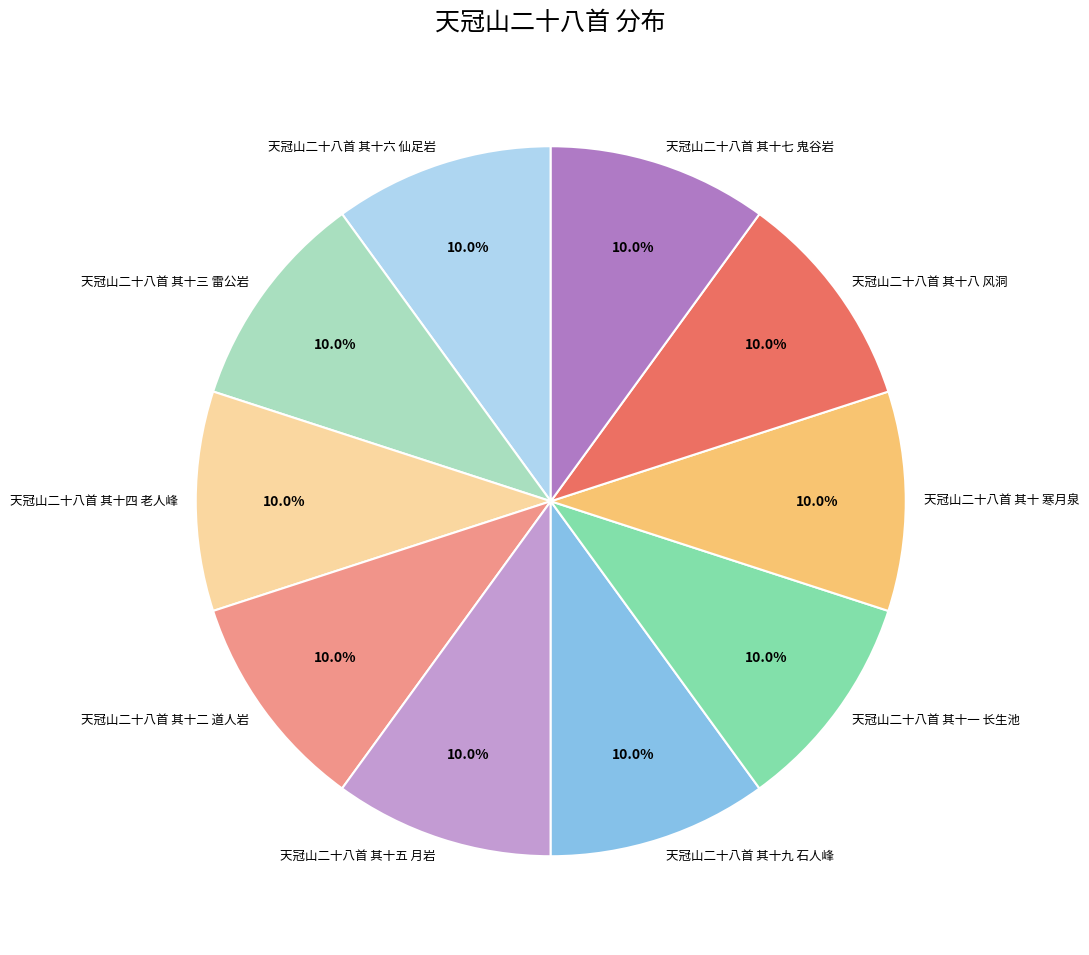

What is the ratio of the value at 天冠山二十八首 其十 寒月泉 to the value at 天冠山二十八首 其十九 石人峰?

1.0